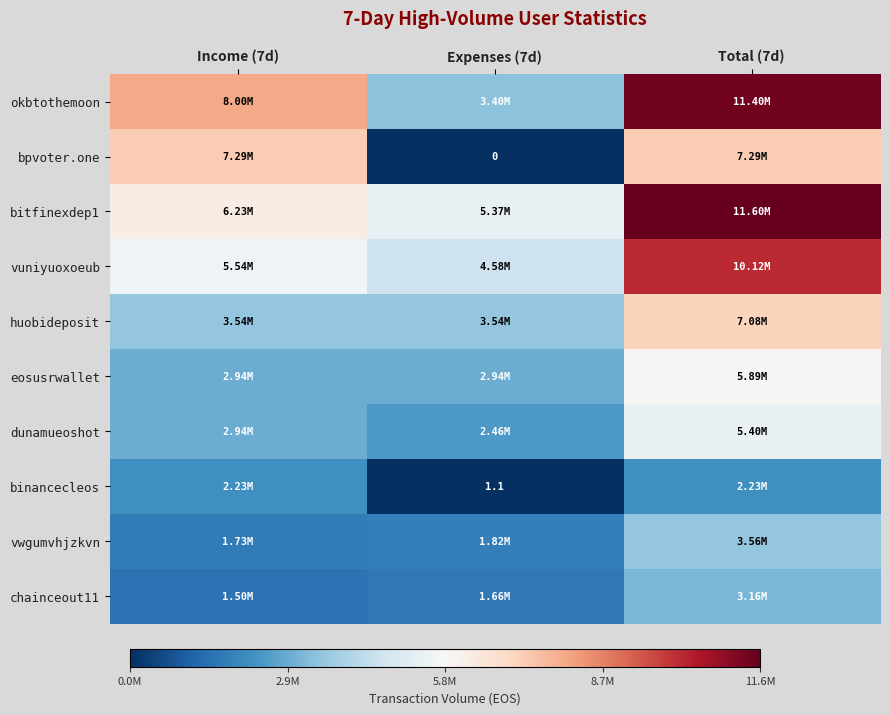

Between Income (7d) and Expenses (7d), which series saw the biggest shift?

bpvoter.one